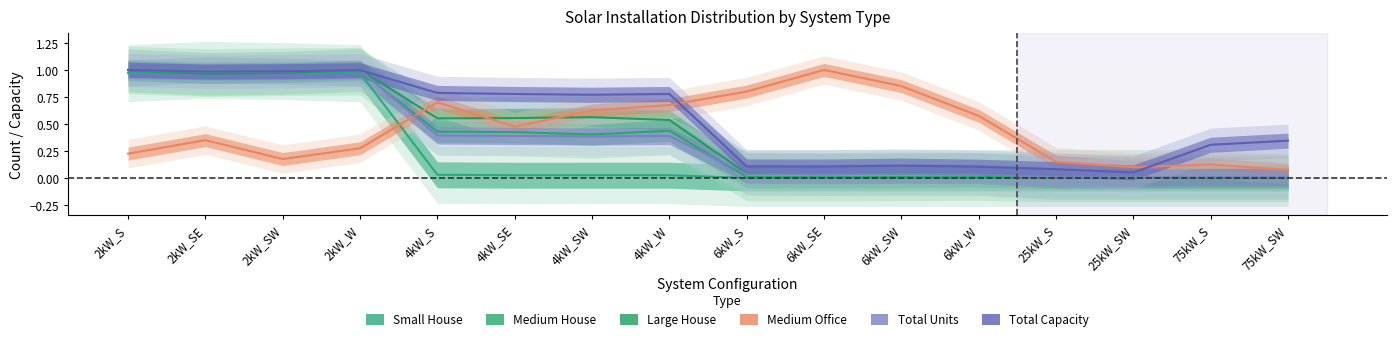

How many interior local peaks does the Total Capacity series have?

3